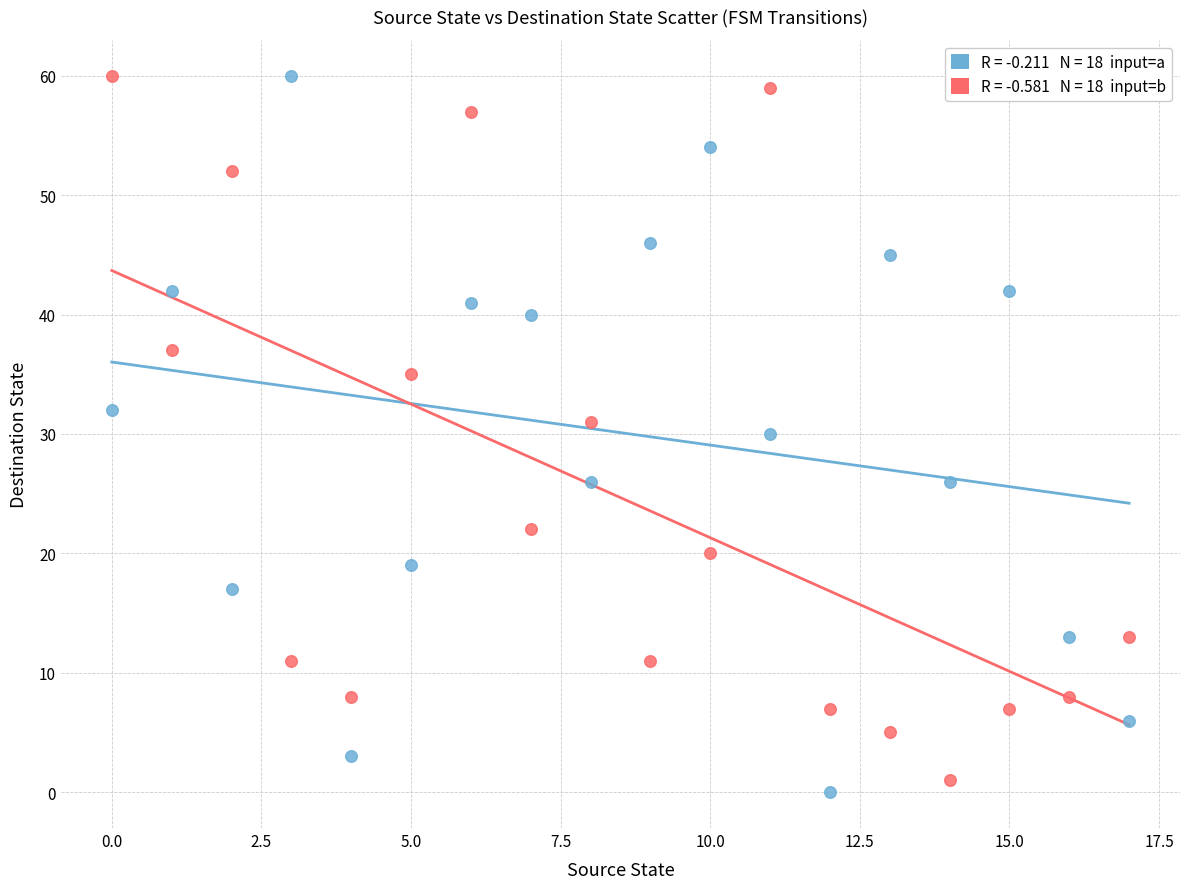

Across all data points, what is the range of Y values (max minus min)?

60